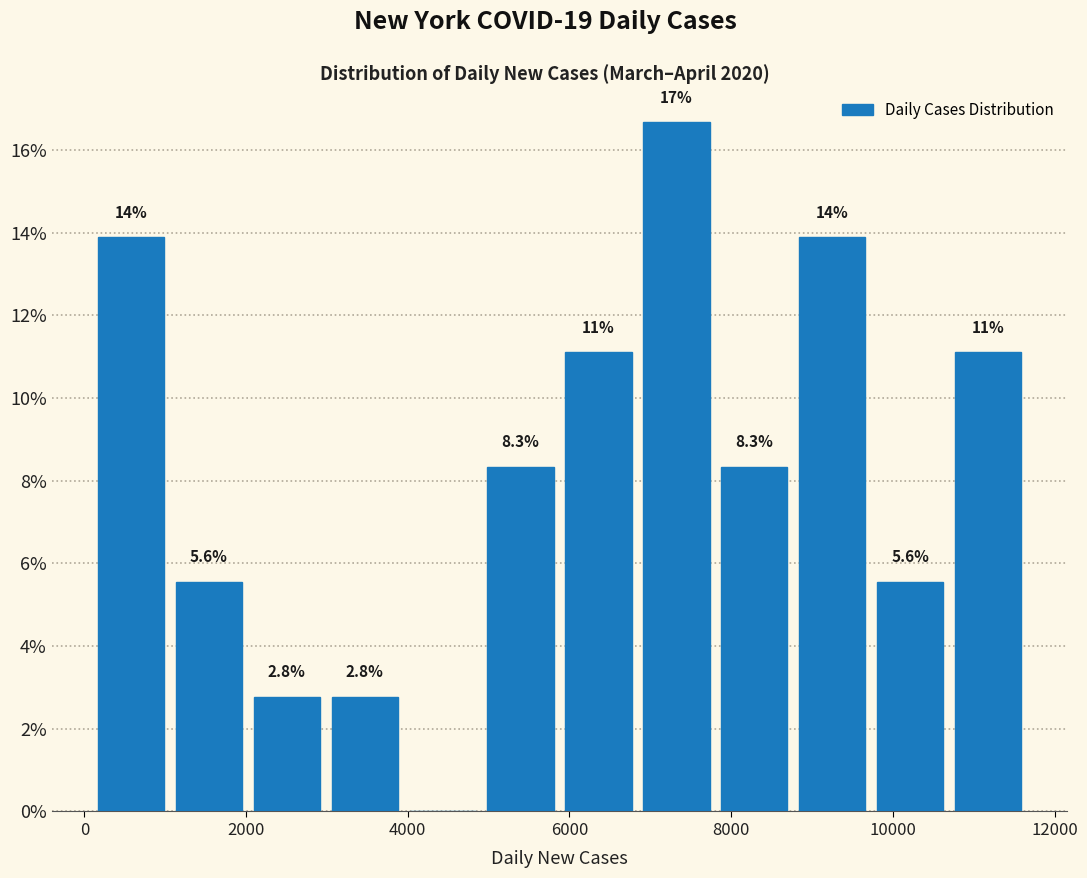

Over which range of the x-axis is the bar tallest?

6800 to 7800